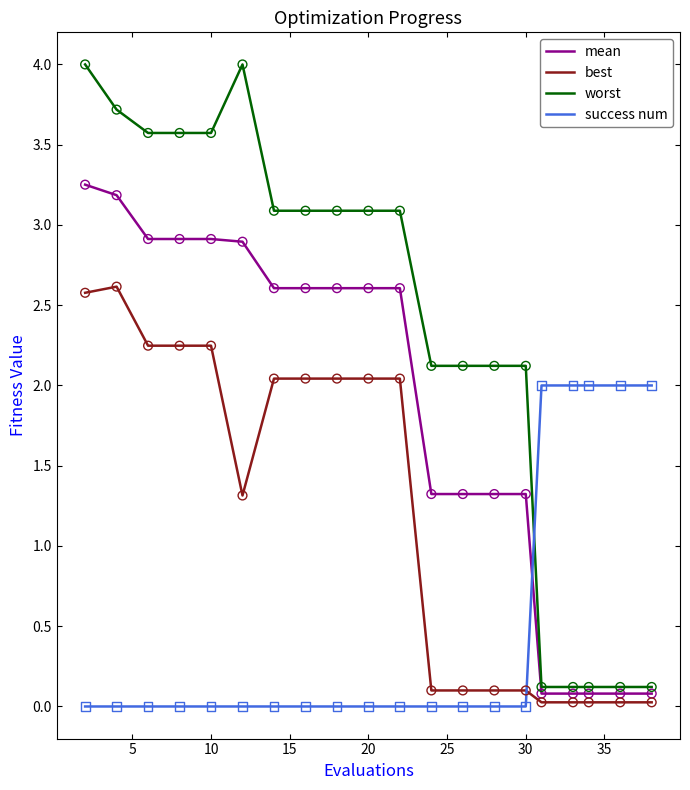

At how many categories does at least one series exceed 3?

11